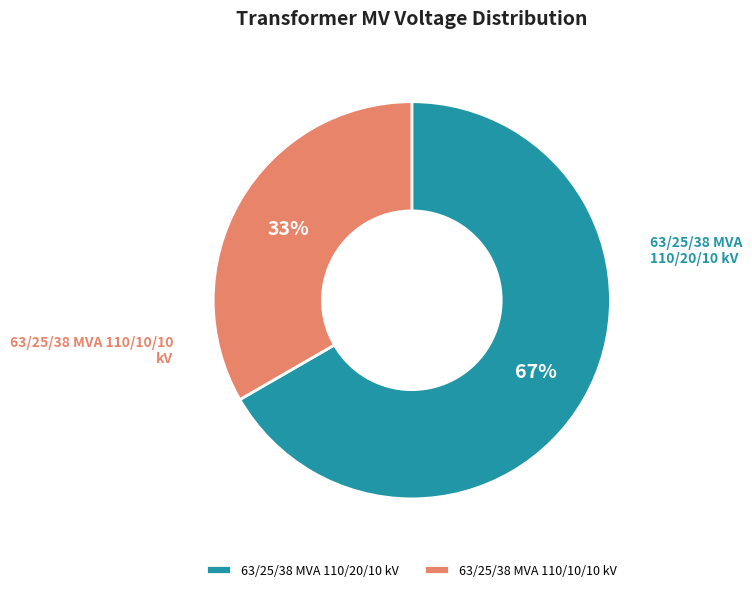

What is the smallest slice in the pie chart?

63/25/38 MVA 110/10/10 kV